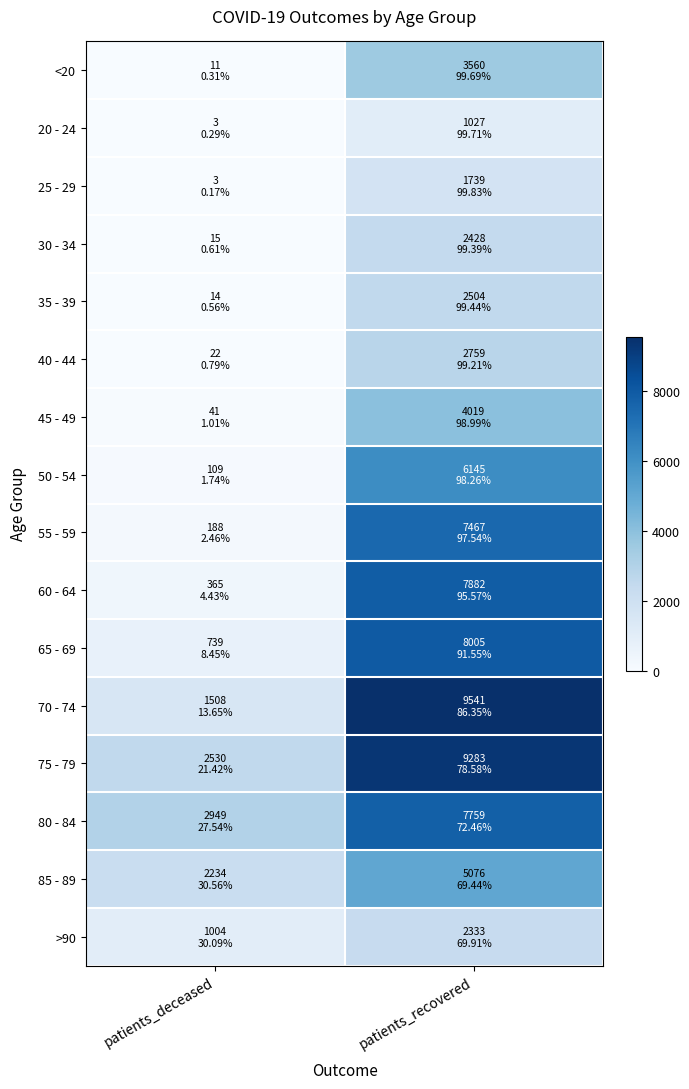

Reading left to right, transcribe all the data shown in this chart.

<20: patients_deceased=11	patients_recovered=3560
20 - 24: patients_deceased=3	patients_recovered=1027
25 - 29: patients_deceased=3	patients_recovered=1739
30 - 34: patients_deceased=15	patients_recovered=2428
35 - 39: patients_deceased=14	patients_recovered=2504
40 - 44: patients_deceased=22	patients_recovered=2759
45 - 49: patients_deceased=41	patients_recovered=4019
50 - 54: patients_deceased=109	patients_recovered=6145
55 - 59: patients_deceased=188	patients_recovered=7467
60 - 64: patients_deceased=365	patients_recovered=7882
65 - 69: patients_deceased=739	patients_recovered=8005
70 - 74: patients_deceased=1508	patients_recovered=9541
75 - 79: patients_deceased=2530	patients_recovered=9283
80 - 84: patients_deceased=2949	patients_recovered=7759
85 - 89: patients_deceased=2234	patients_recovered=5076
>90: patients_deceased=1004	patients_recovered=2333